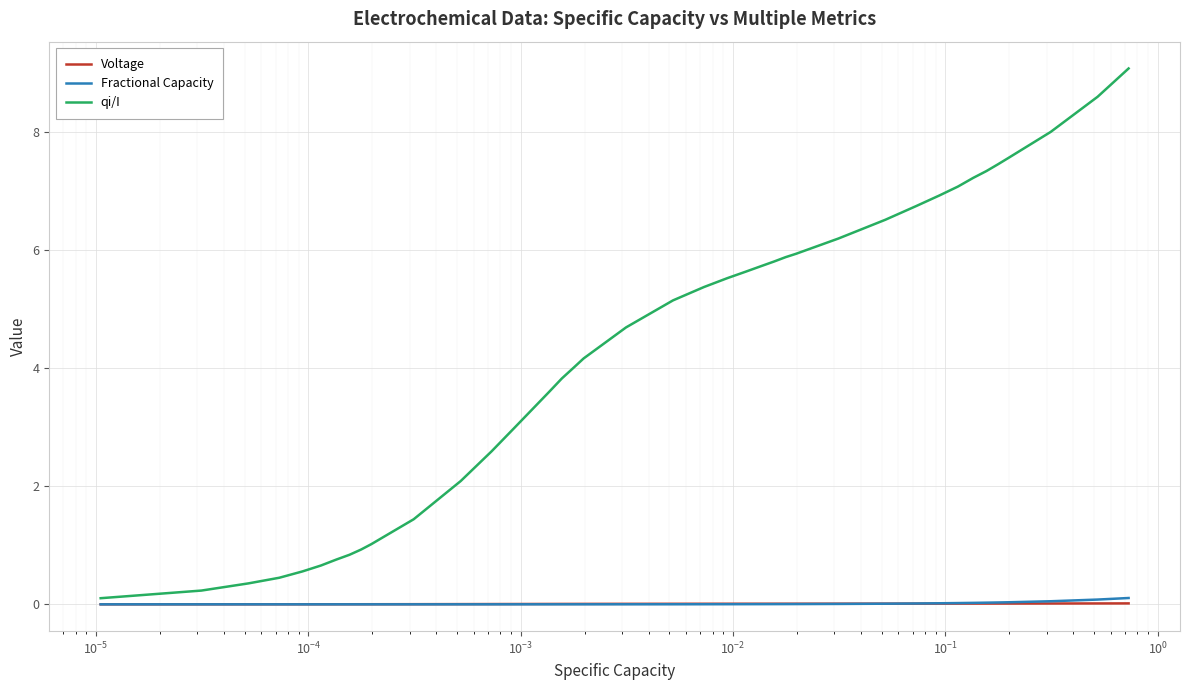

Which series has the largest total across all categories?

qi/I